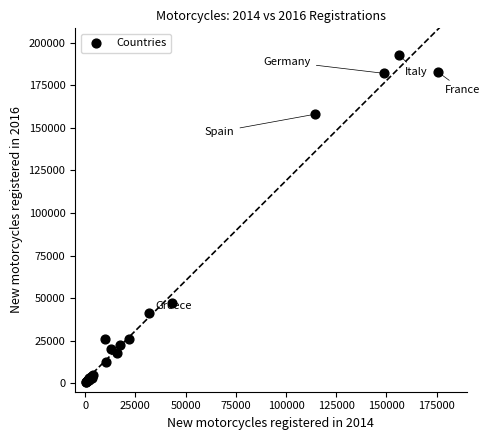

What Y value in the scatter plot is closest to 96861?

46840